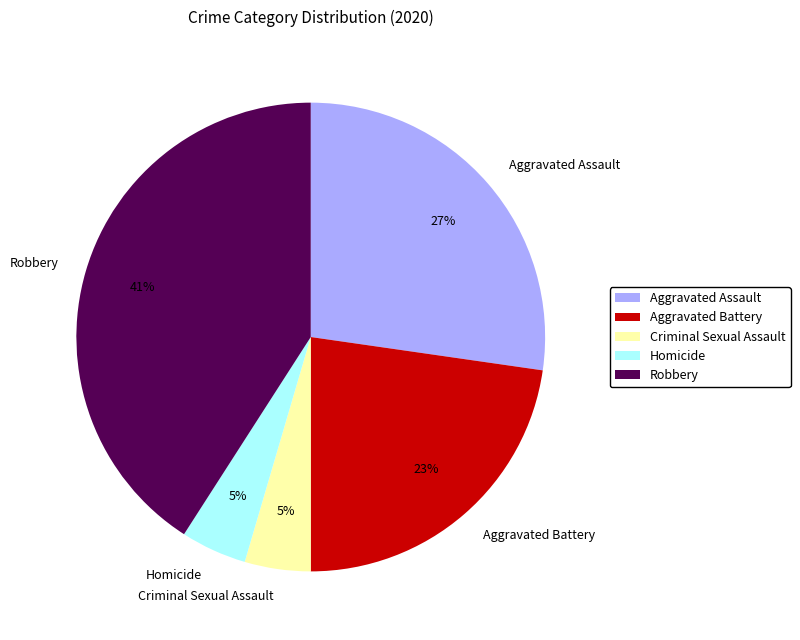

Does Aggravated Assault account for over 50% of the chart?

No